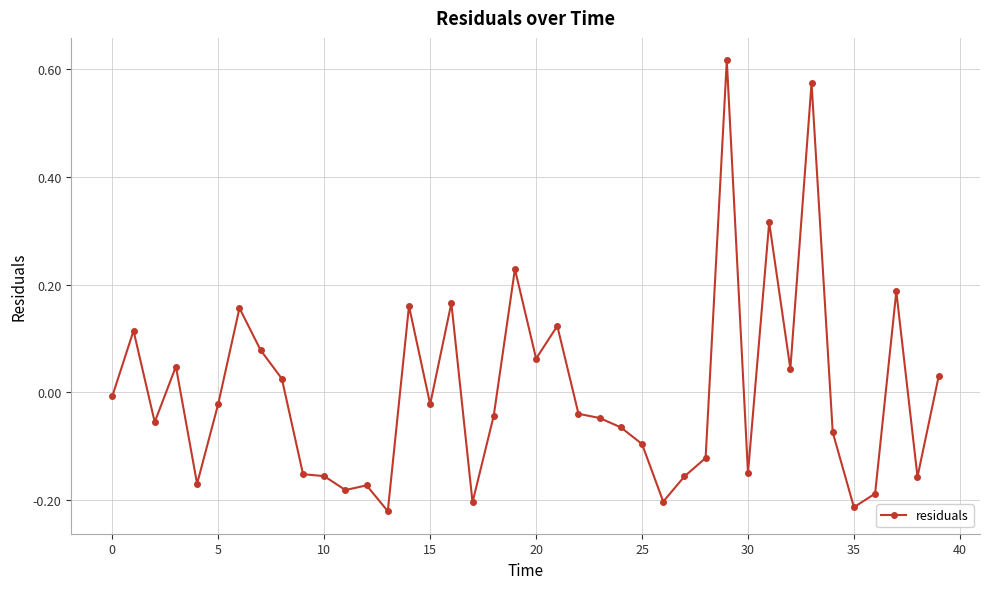

True or false: there are more than 0 points higher than both neighbors.

True